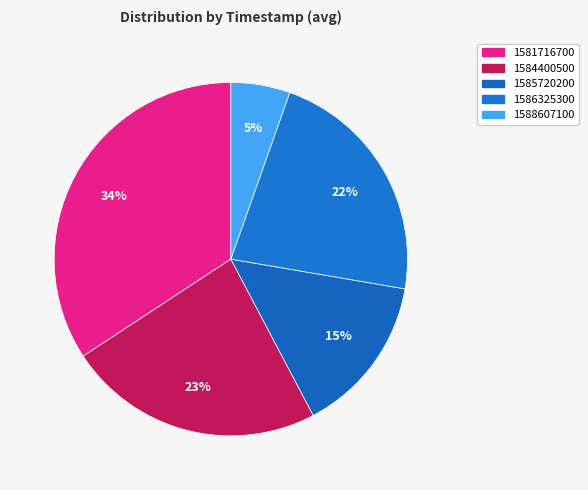

How many segments does this pie chart have?

5